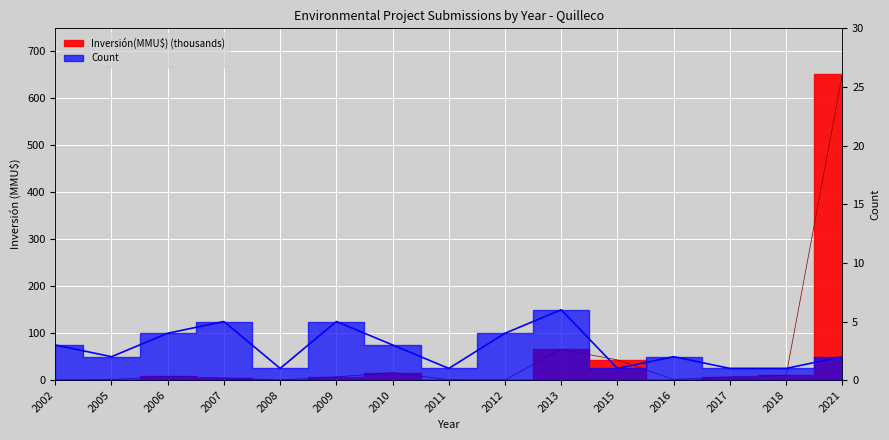

List the labels in order of Count value, largest first.

2013, 2007, 2009, 2006, 2012, 2002, 2010, 2005, 2016, 2021, 2008, 2011, 2015, 2017, 2018